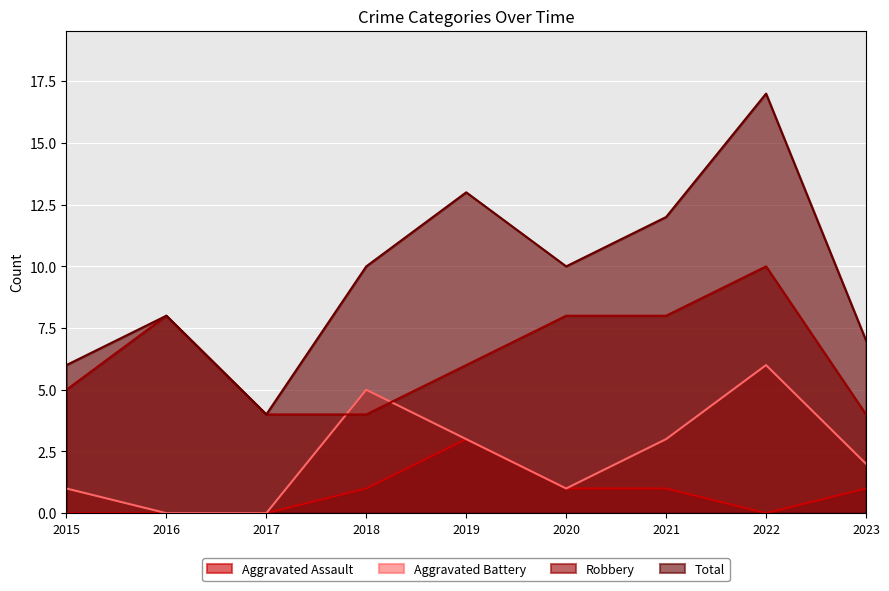

Between 2016 and 2018, which is larger?

2018